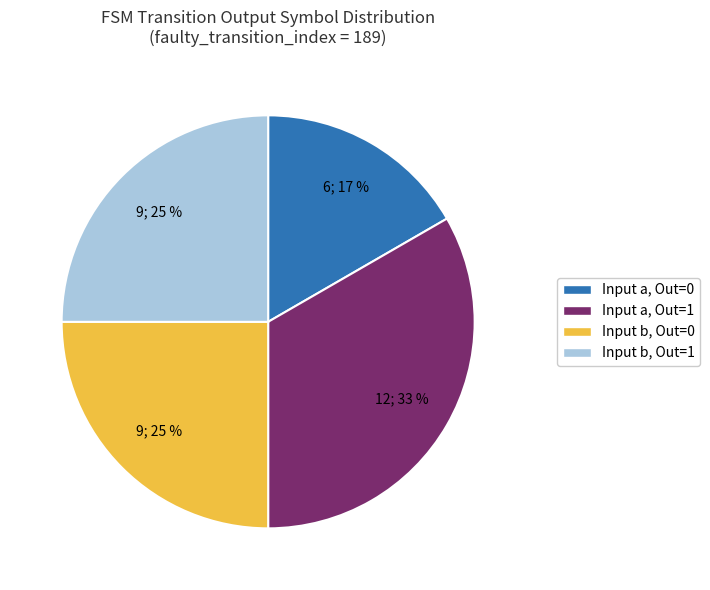

To the nearest percent, what is the combined percentage of Input b, Out=1 and Input a, Out=1?

58%